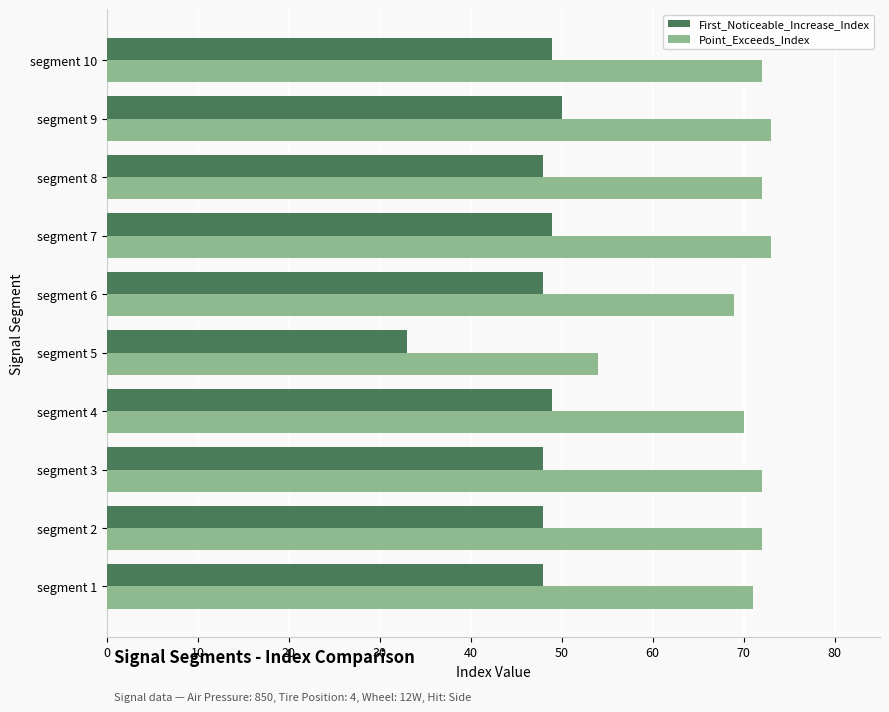

At which label is Point_Exceeds_Index closest to 63?

segment 6